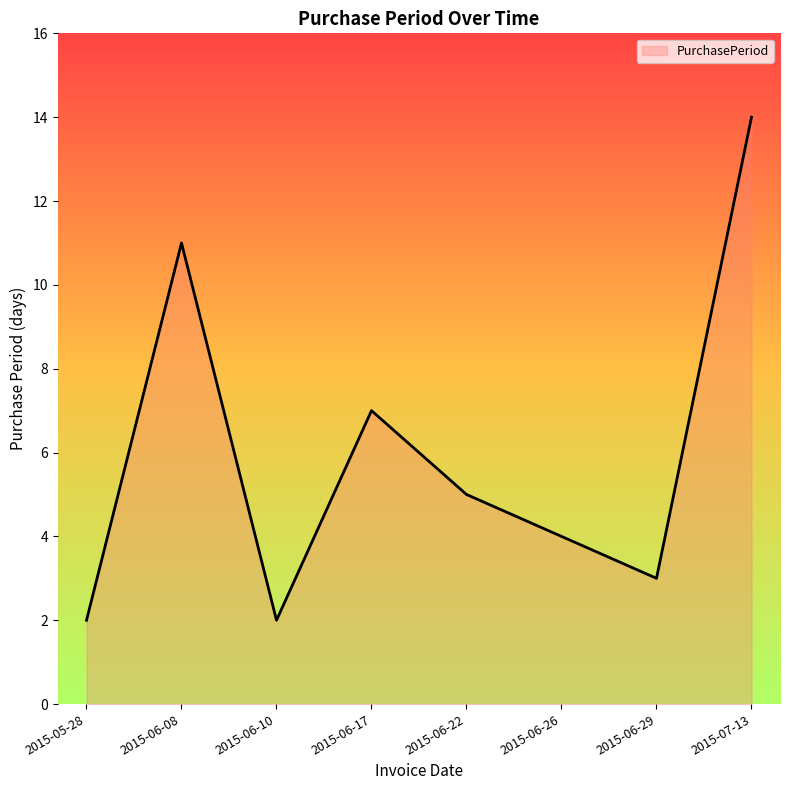

Which has a higher value, 2015-06-08 or 2015-06-10?

2015-06-08